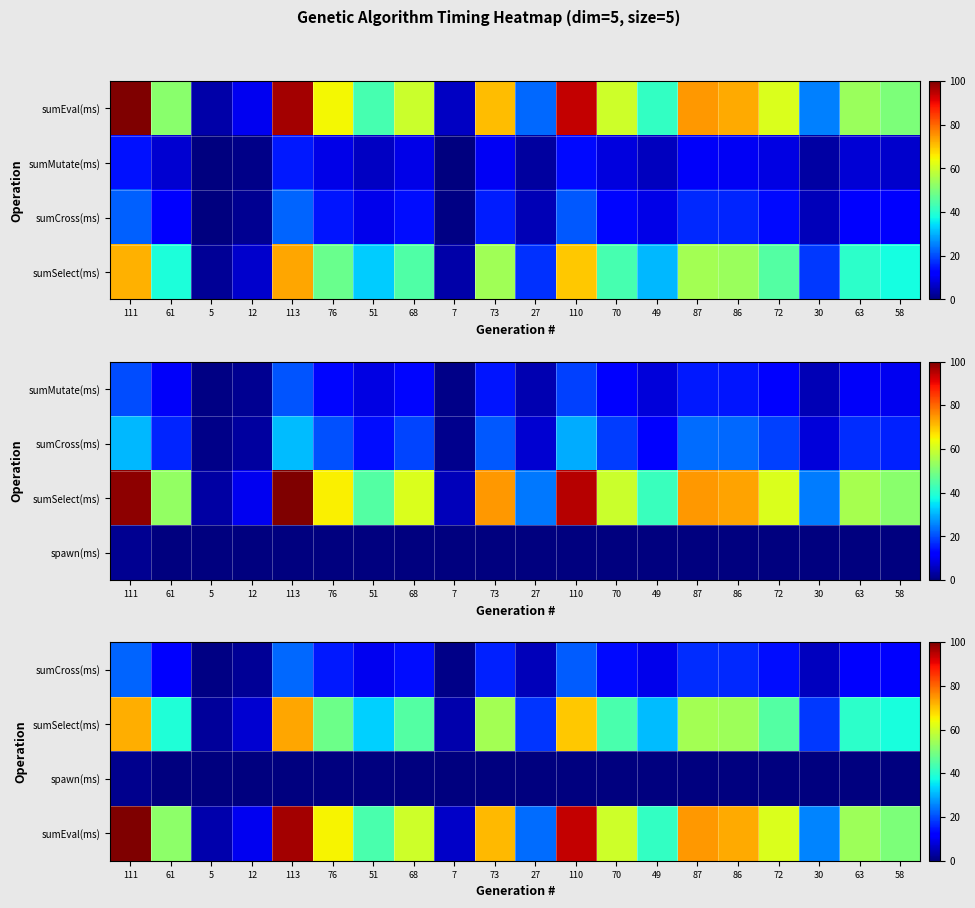

The value of sumCross(ms) at 63 is 3.8. True or false?

False